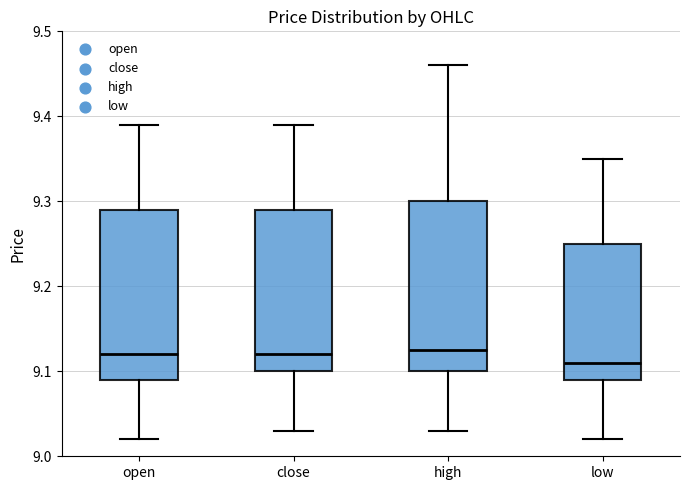

Reading left to right, read every box against the y-axis: the position of its median line, the range the box covers, and the ends of its whiskers. The values are not printed on the chart, so give them approximately, as read against the axis.

open: median 9.12, box 9.09 to 9.29, whiskers 9.02 to 9.39
close: median 9.12, box 9.10 to 9.29, whiskers 9.03 to 9.39
high: median 9.13, box 9.10 to 9.30, whiskers 9.03 to 9.46
low: median 9.11, box 9.09 to 9.25, whiskers 9.02 to 9.35